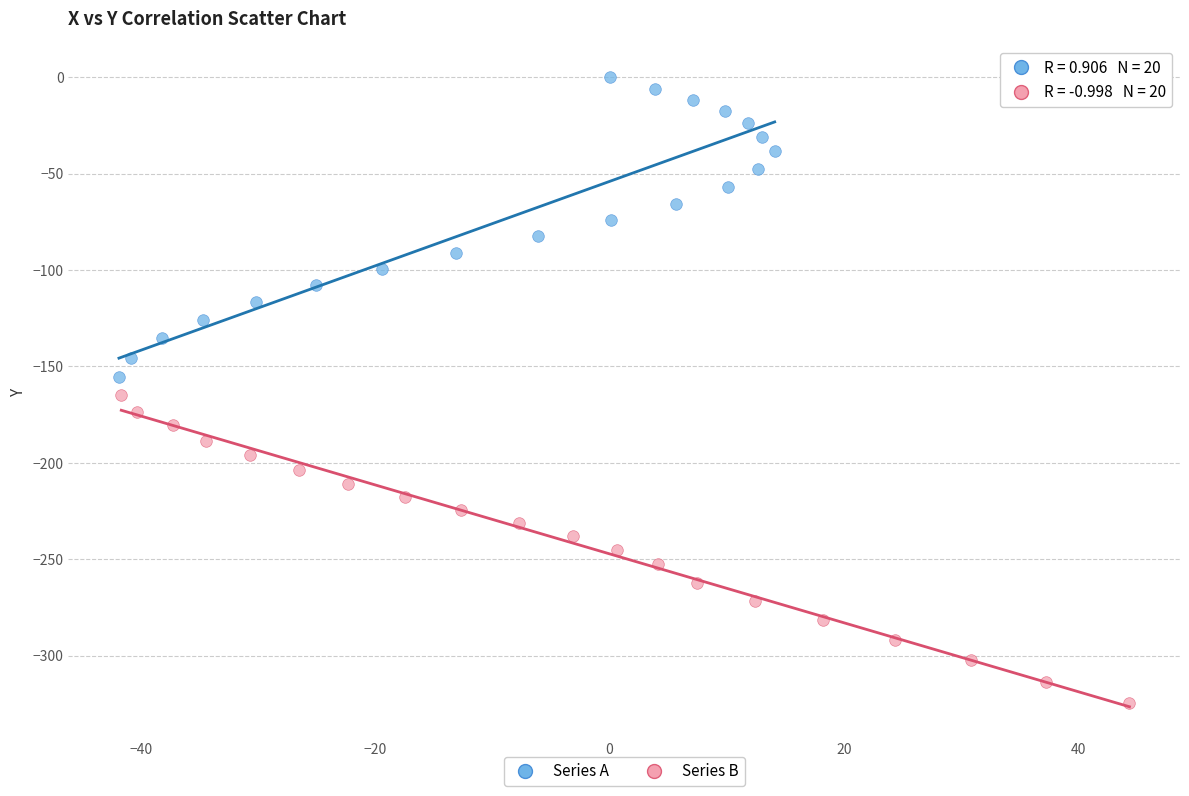

Which series contains the lowest Y value?

Series B